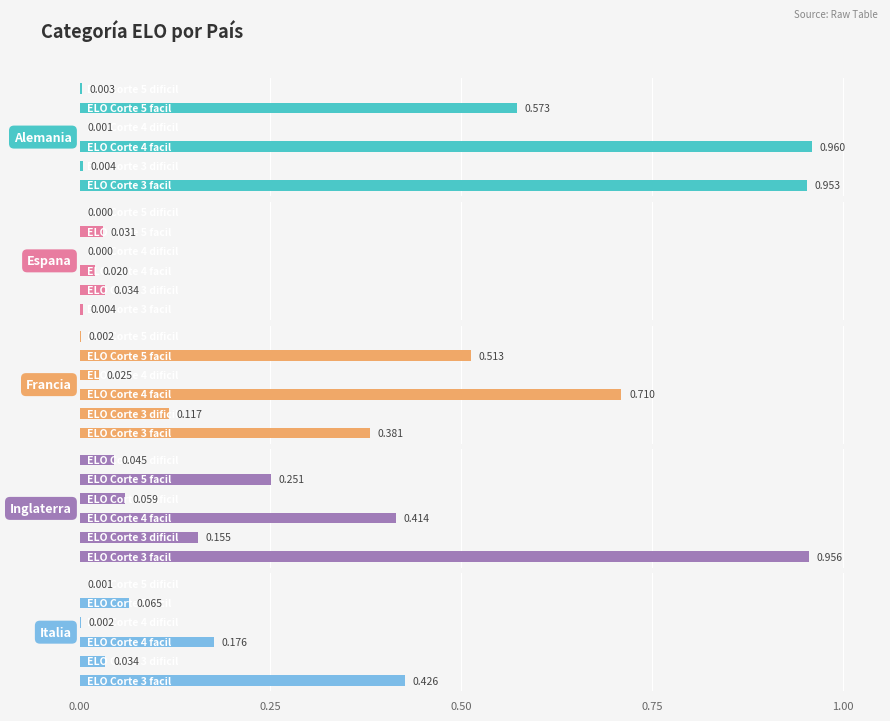

Are the bars grouped side by side (vs. stacked)?

Yes